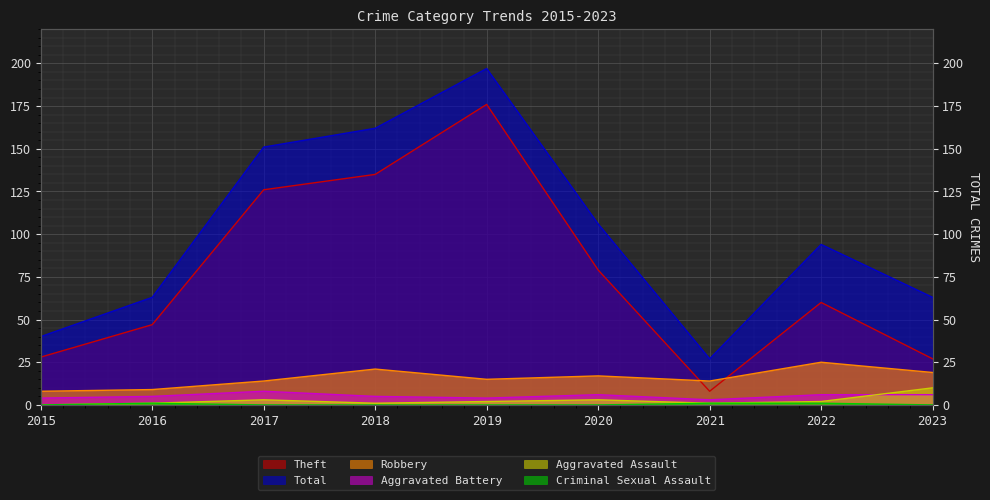

Count the number of data series in this chart.

6